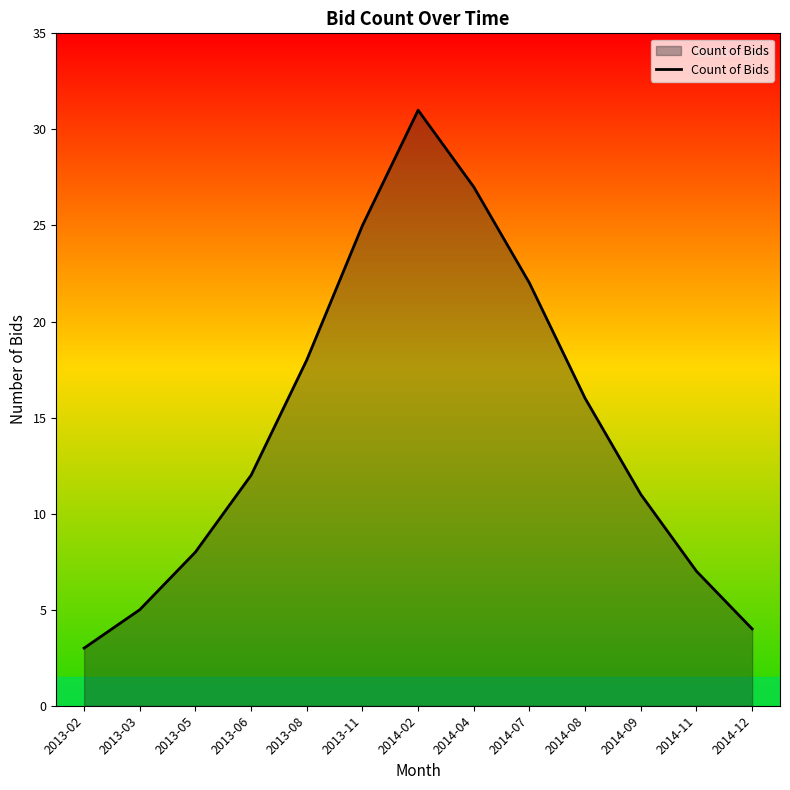

What position from the left is 2013-08?

5